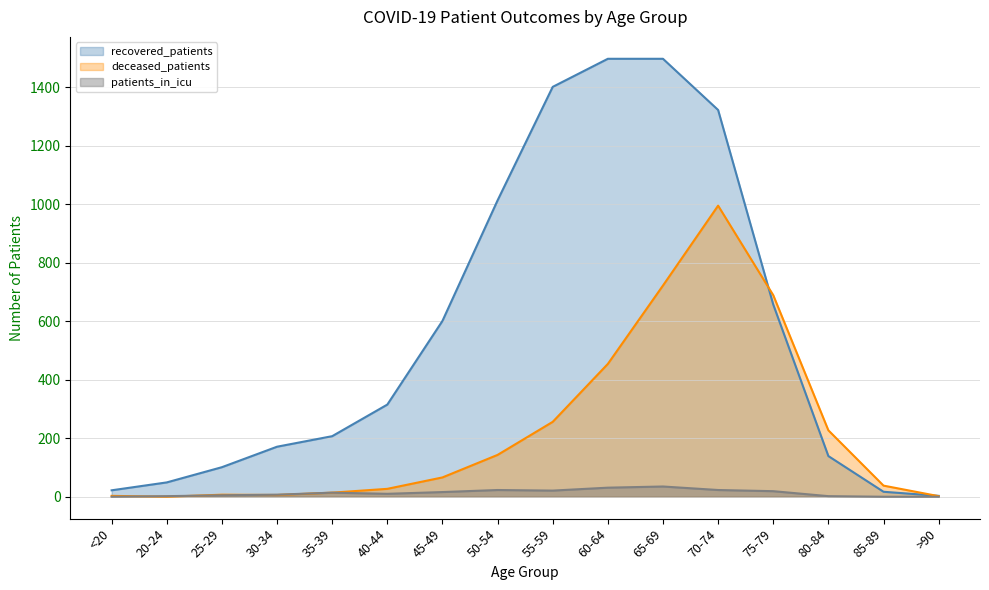

Which series changed the most between 25-29 and 55-59?

recovered_patients